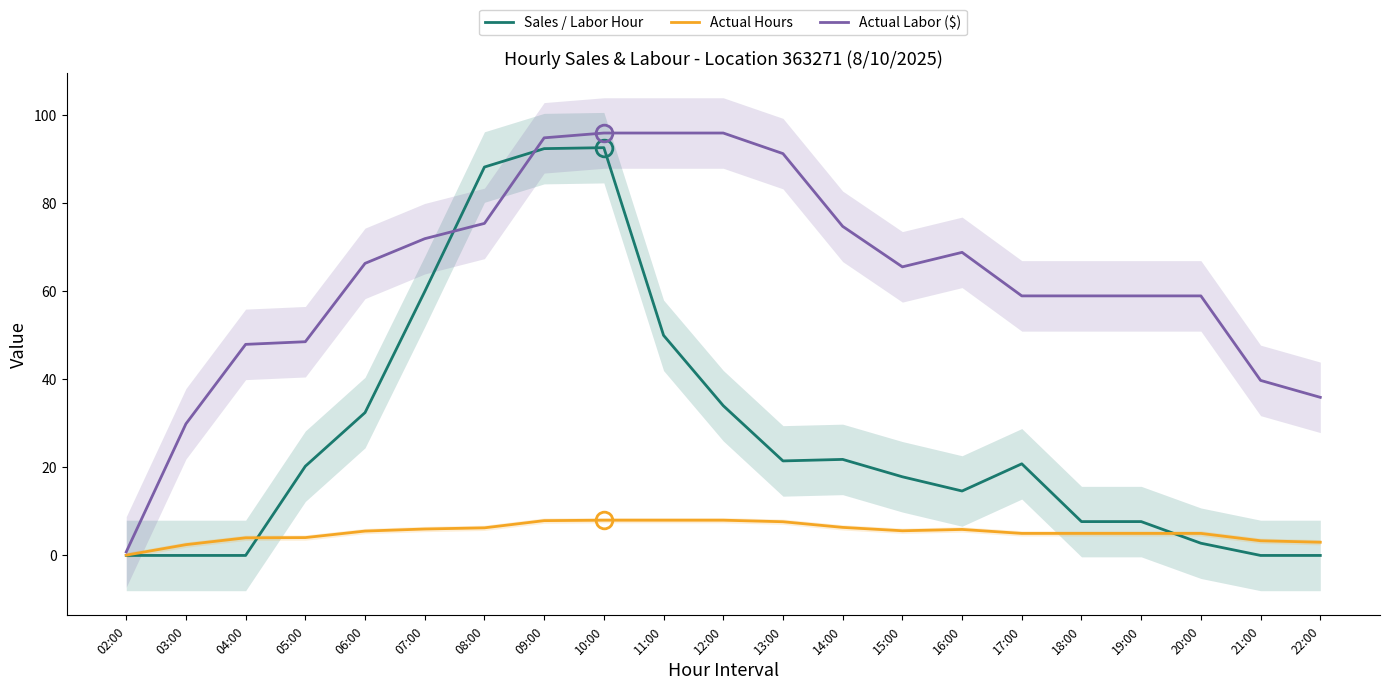

What is the approximate value of Actual Labor ($) at 15:00?

65.5